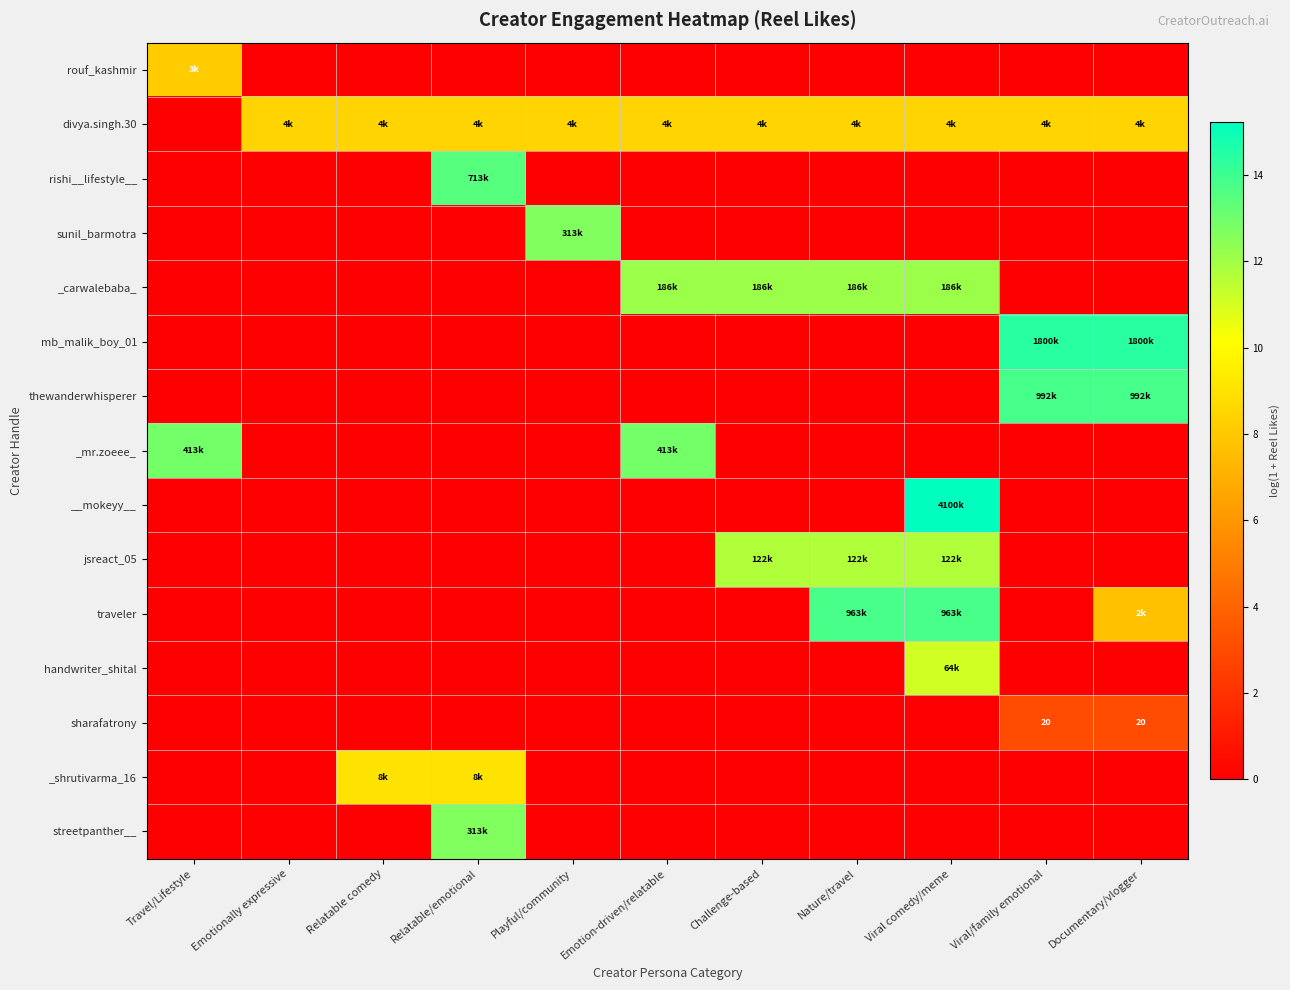

Which series has the widest spread of values?

__mokeyy__